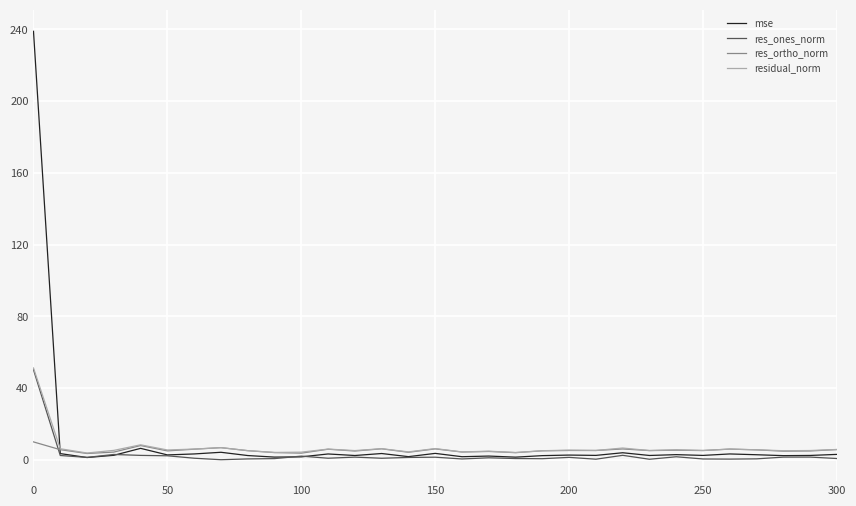

At how many categories does at least one series exceed 142?

1